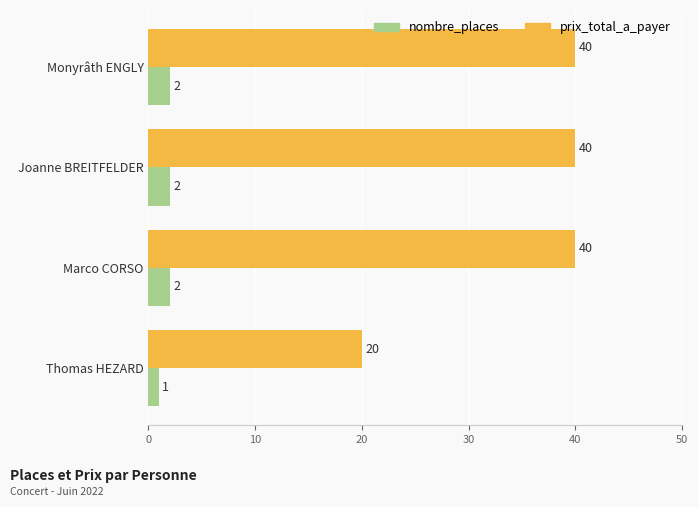

What is the maximum value shown in the chart?

40